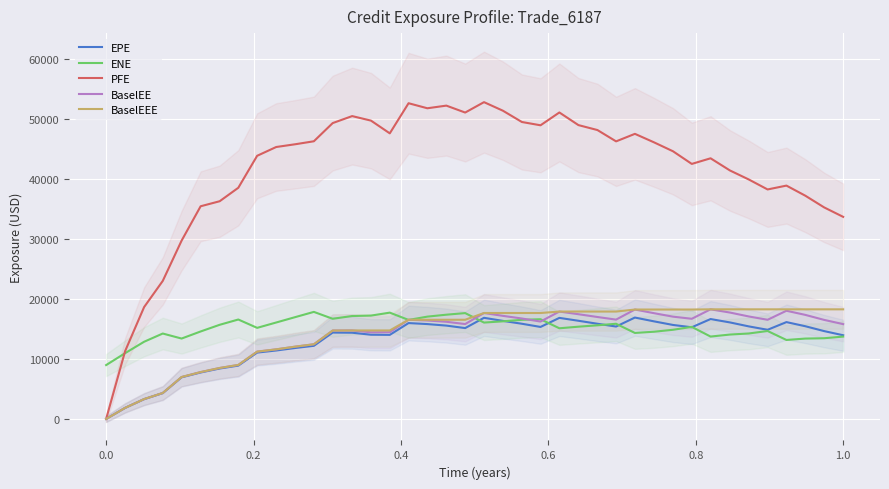

True or false: BaselEE and BaselEEE cross at least once.

False